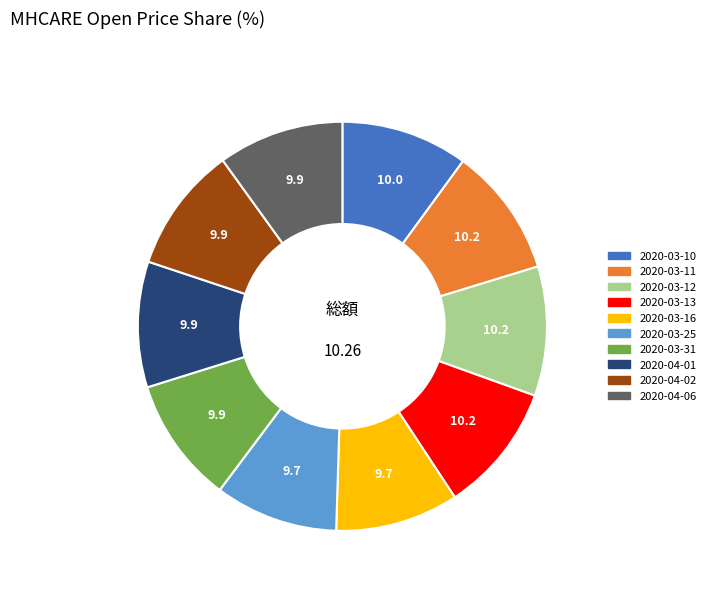

Is 2020-03-25 the majority of the pie?

No